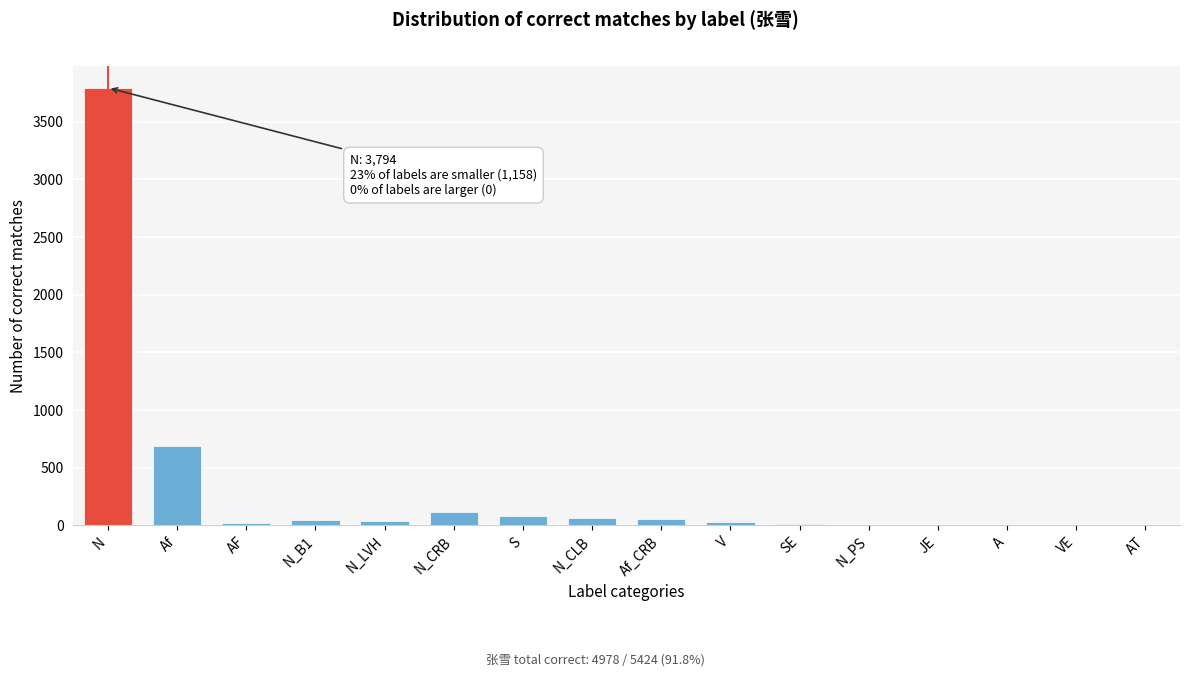

What is the maximum value shown in the chart?

3794